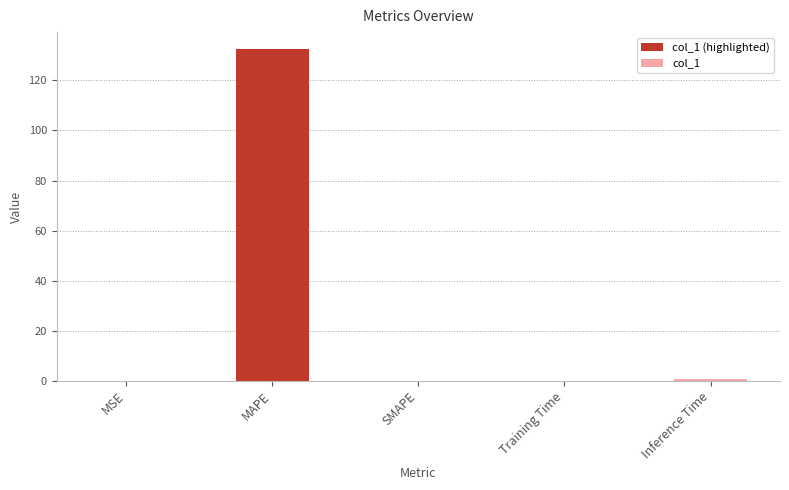

At which category does the chart reach its peak across all series?

MAPE